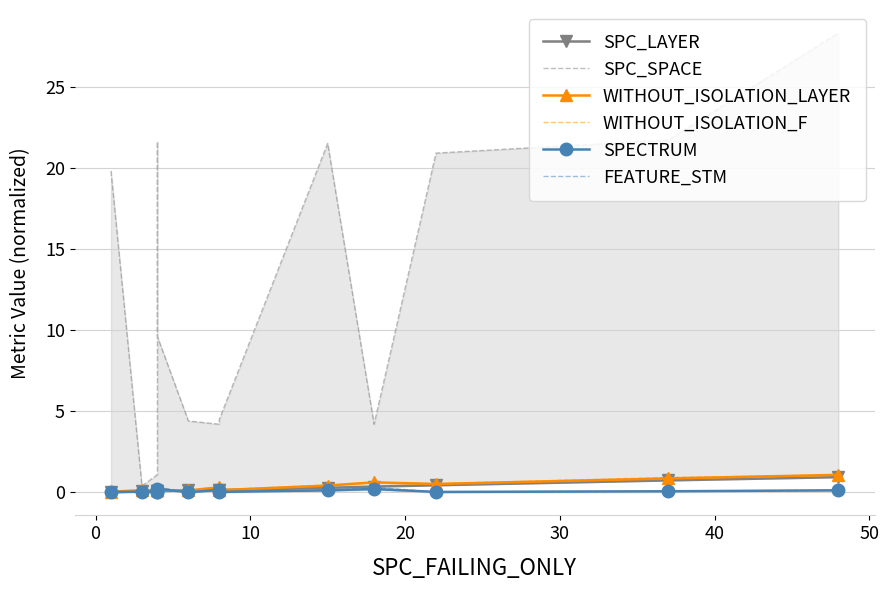

How many lines are shown in the chart?

6